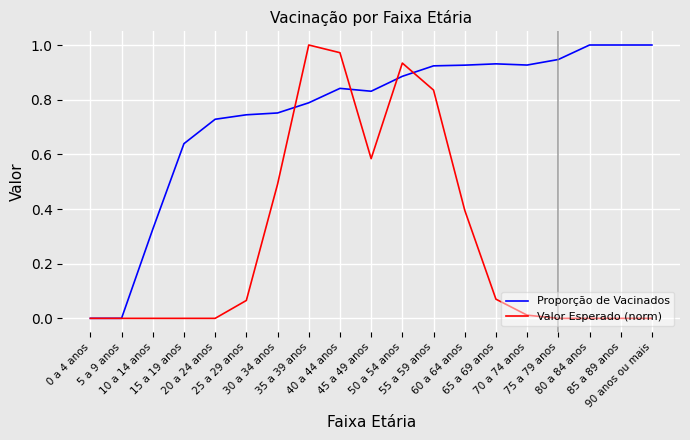

List the series in order of their overall mean, lowest first.

Valor Esperado (norm), Proporção de Vacinados